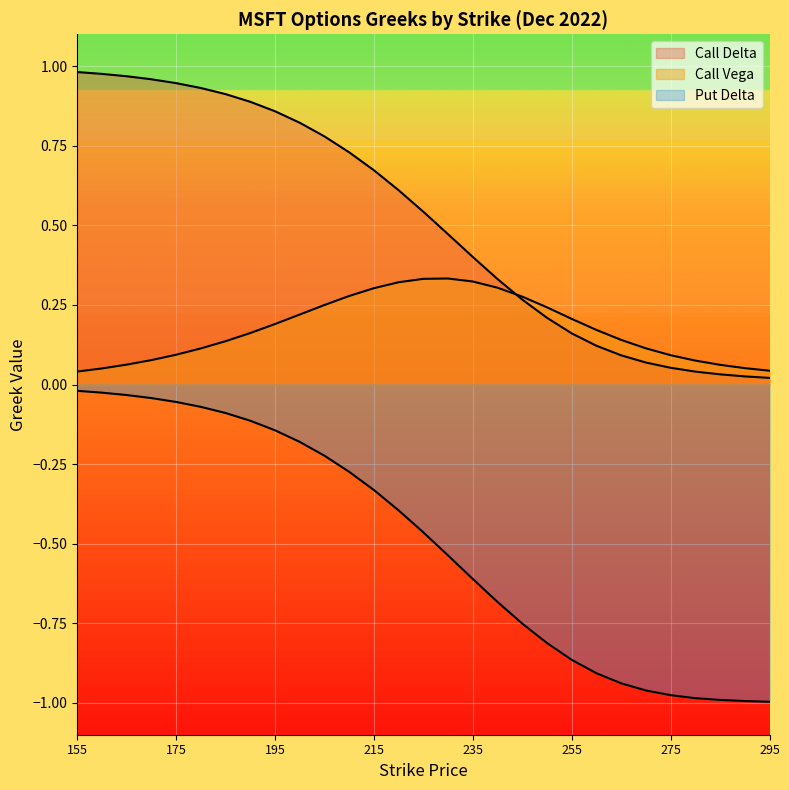

How many categories are shown in the chart?

29